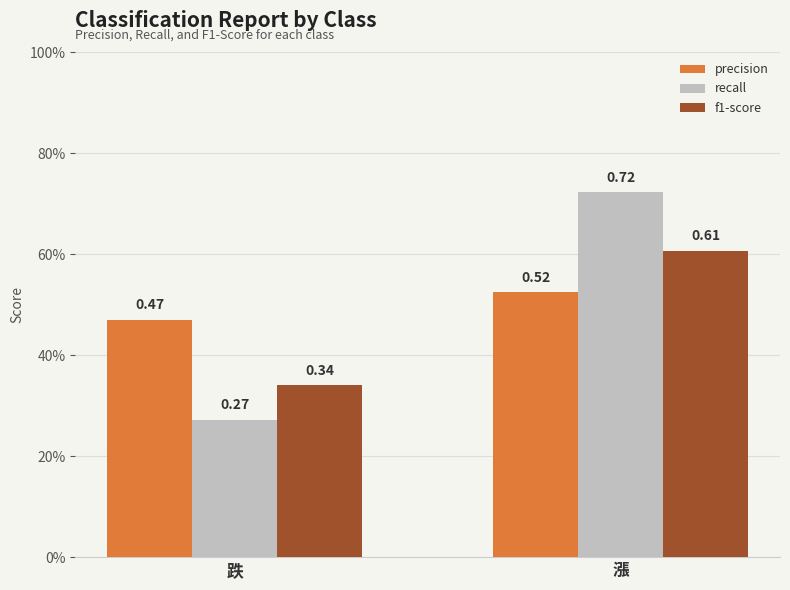

Which series has the widest spread of values?

recall